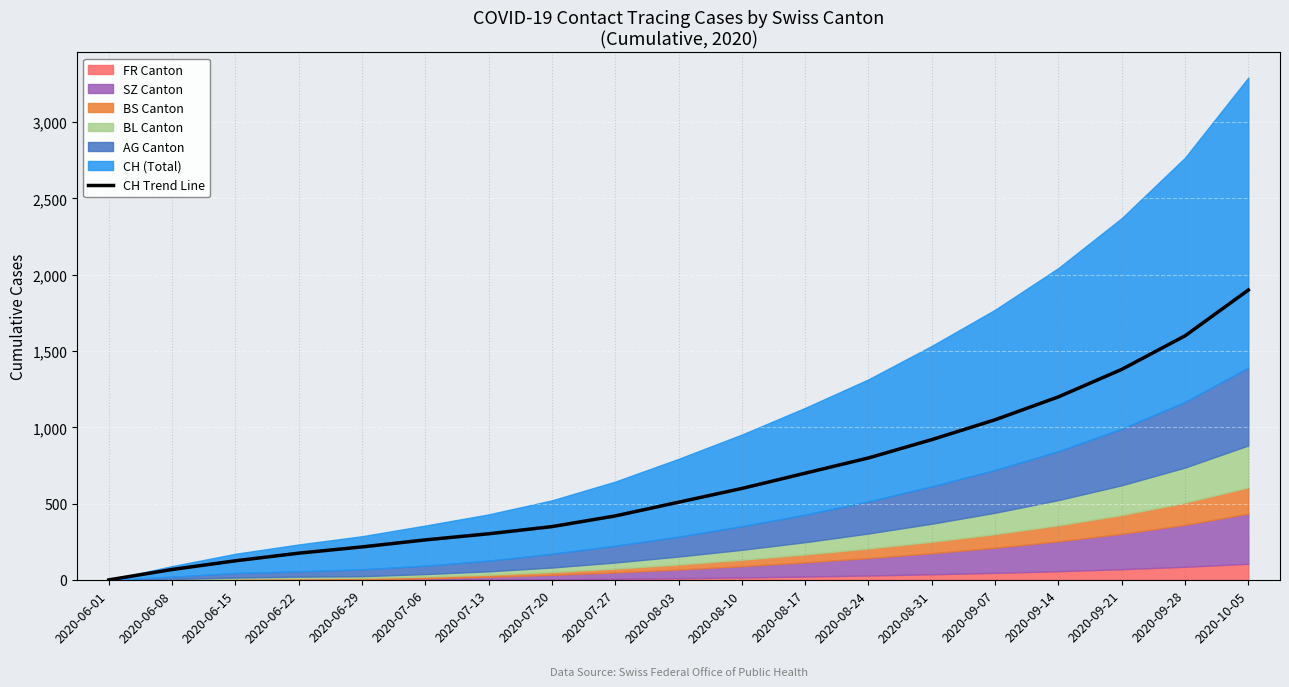

The chart shows a value of 217 at 2020-06-29. True or false?

True